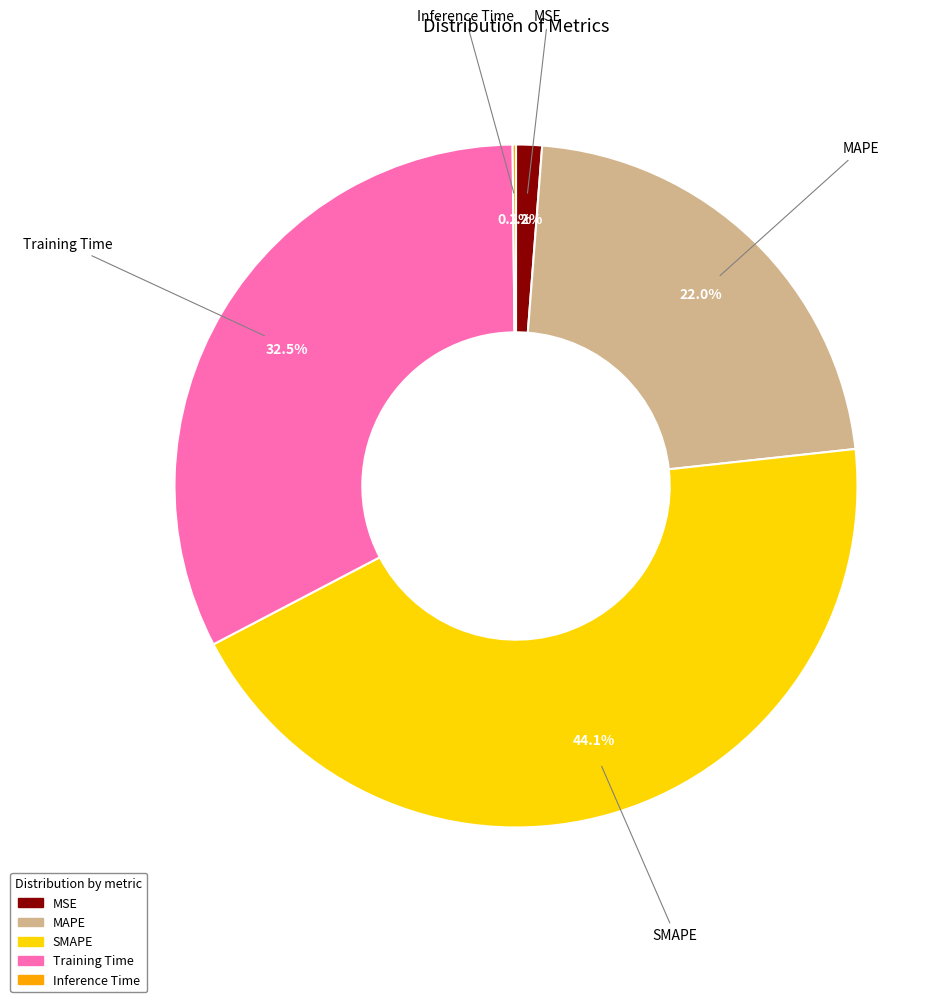

Which has a higher value, MAPE or SMAPE?

SMAPE